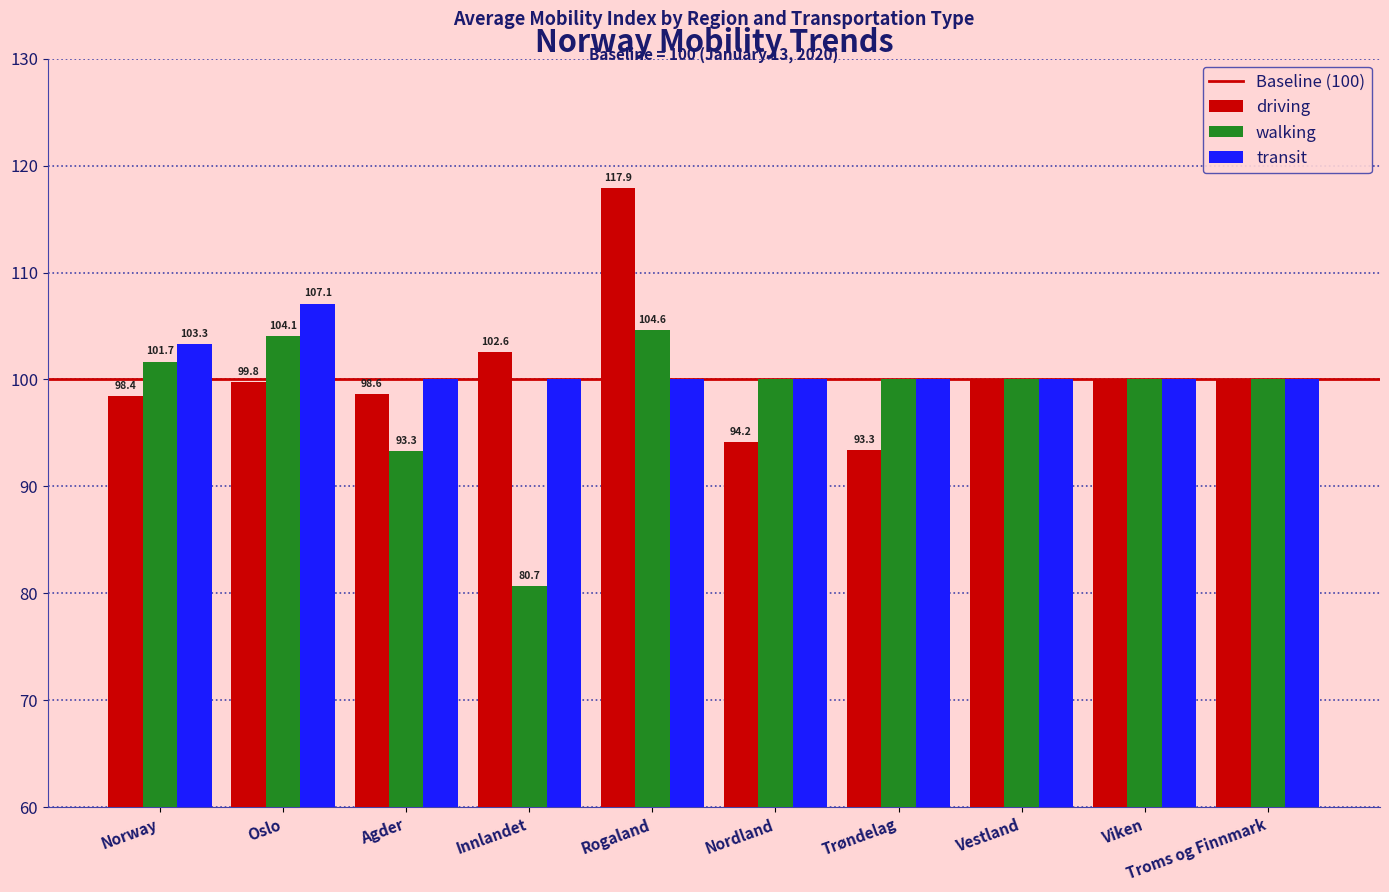

The driving series shows 94.2 at Nordland. True or false?

True